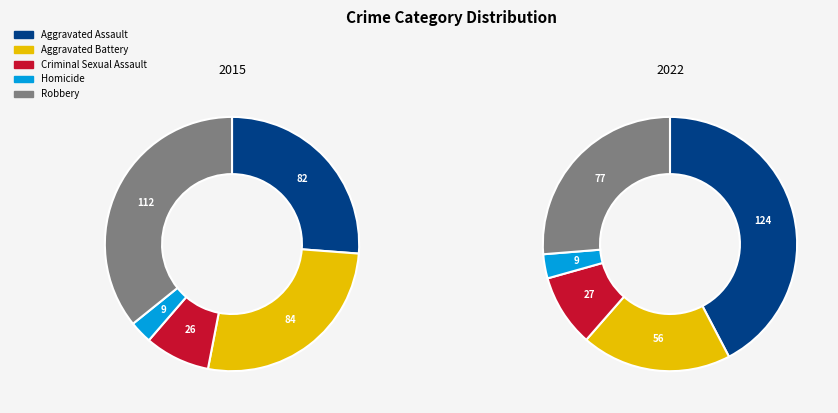

At Criminal Sexual Assault, list the series in order from smallest to largest.

2015, 2022